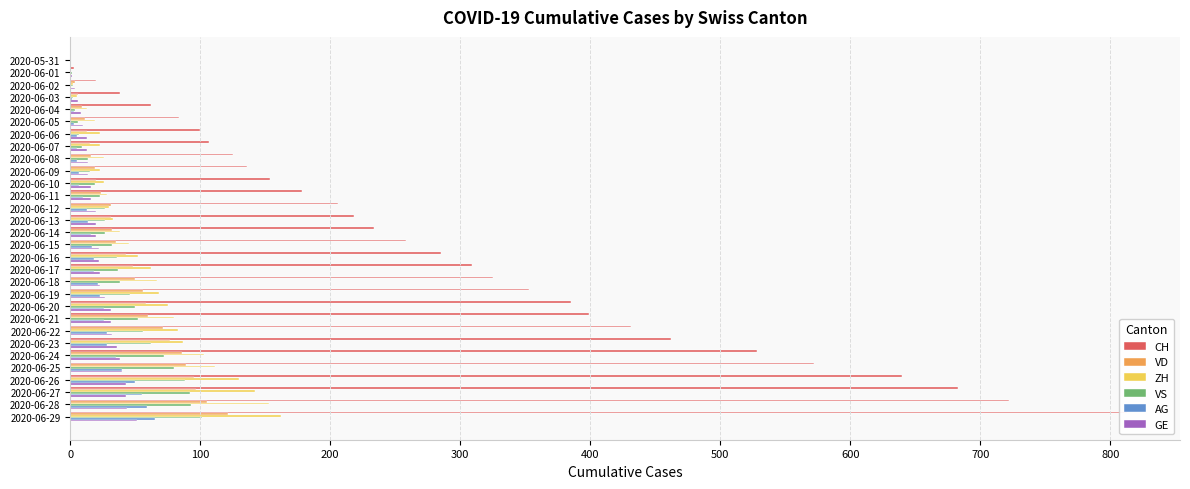

Is the value of VS at 2020-06-18 greater than the value of CH at 2020-05-31?

Yes